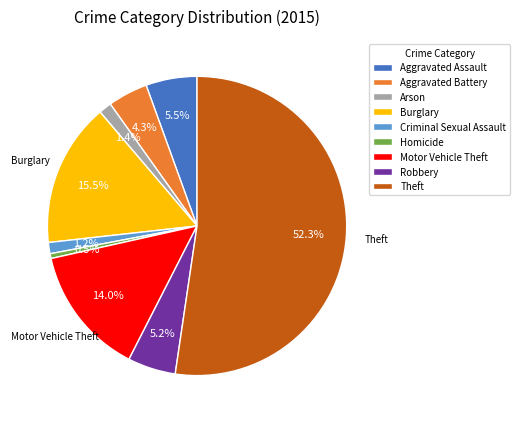

What is the majority slice?

Theft